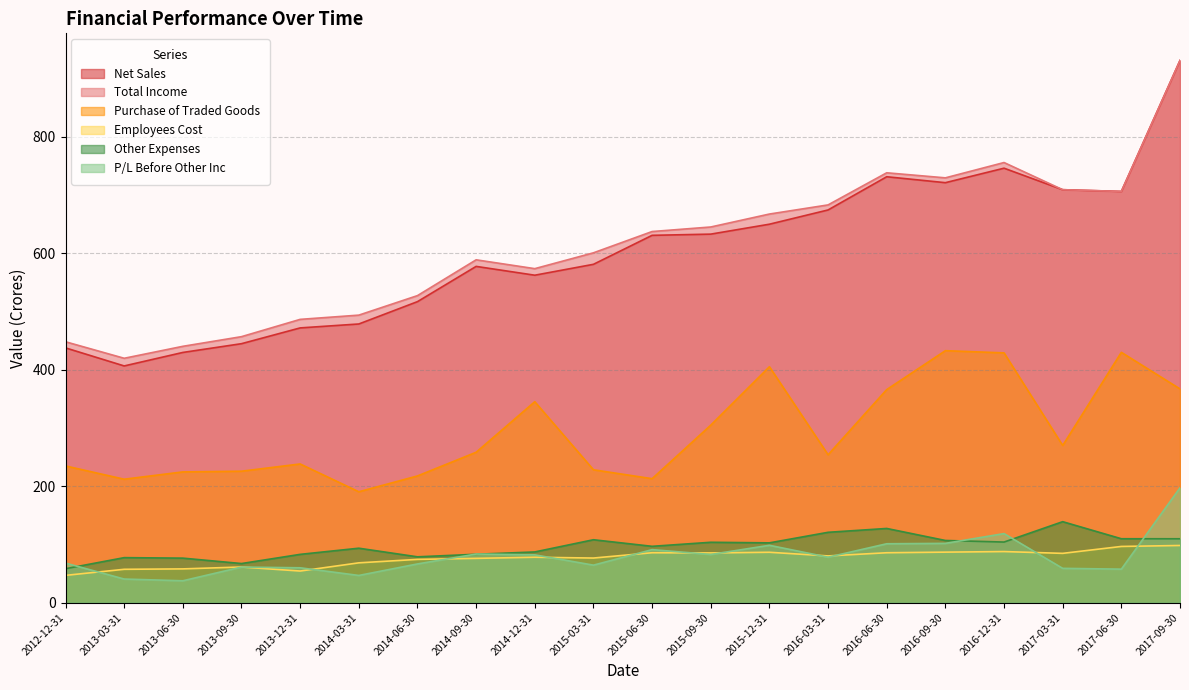

How many data points in Net Sales are less than 630?

10